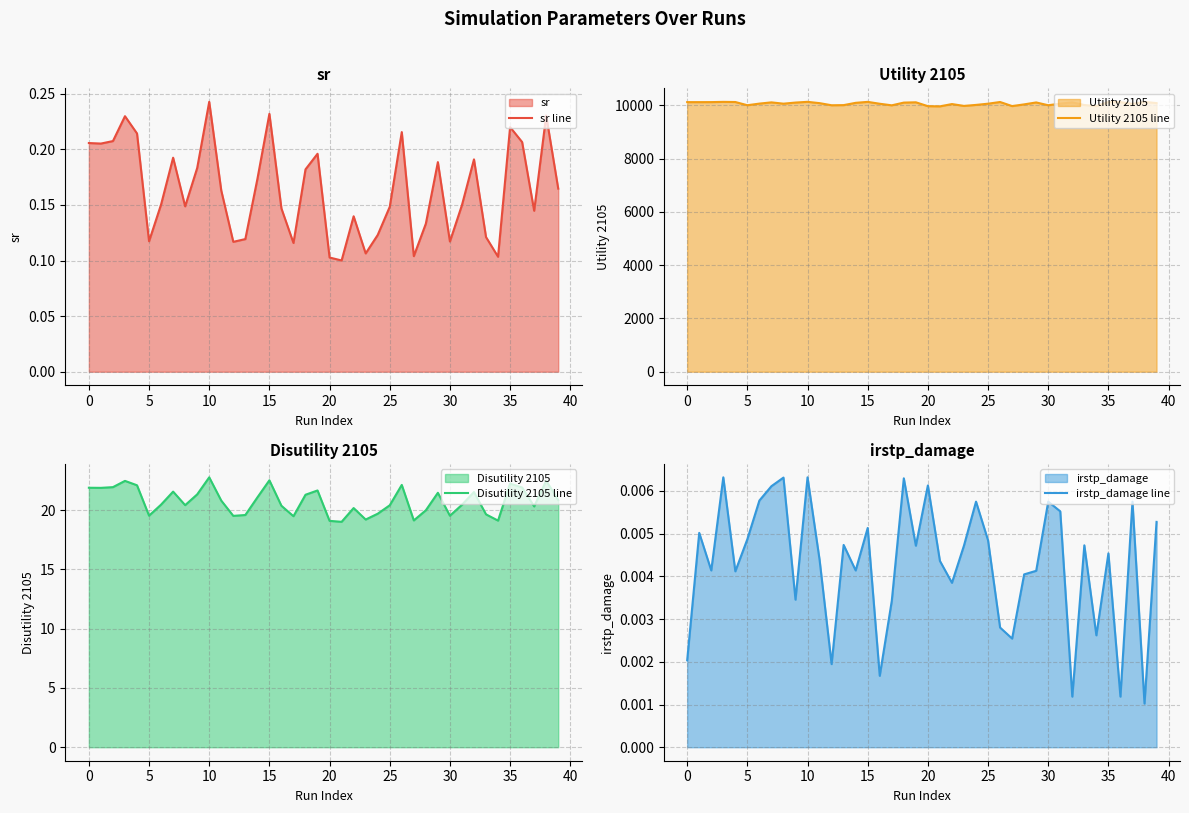

What is the spread (max minus min) of values at 24?

10011.3